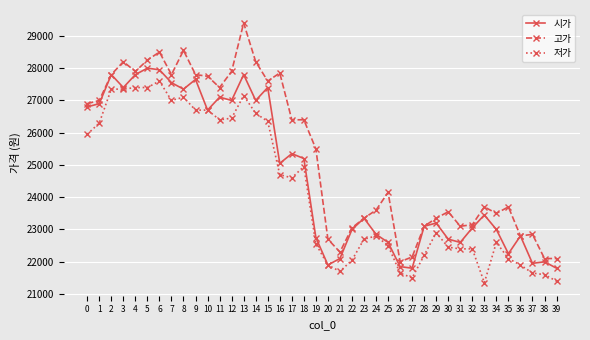

What is the sum of all 시가 values?

987900